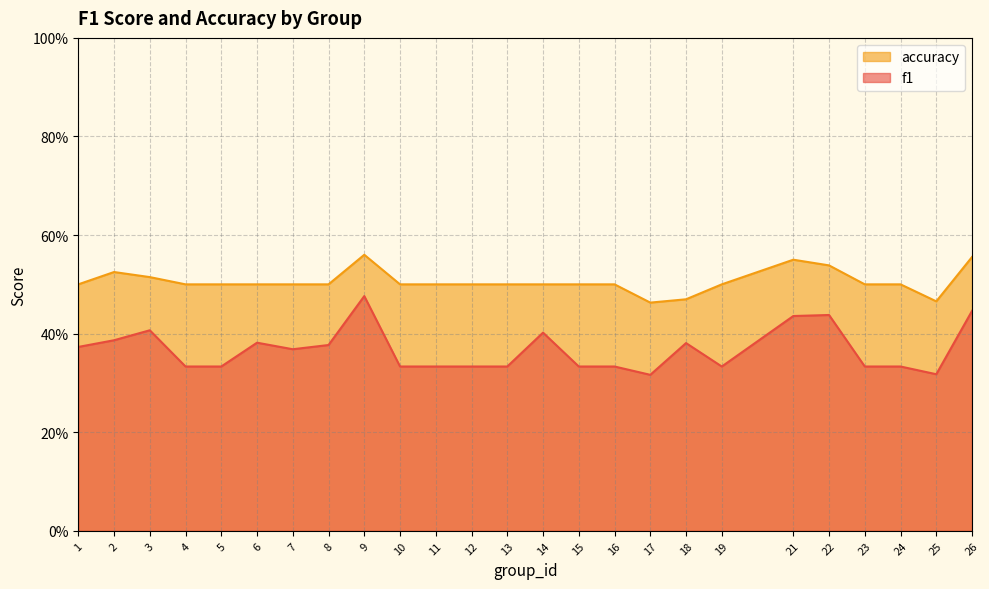

What are all the series names shown in the legend?

accuracy, f1